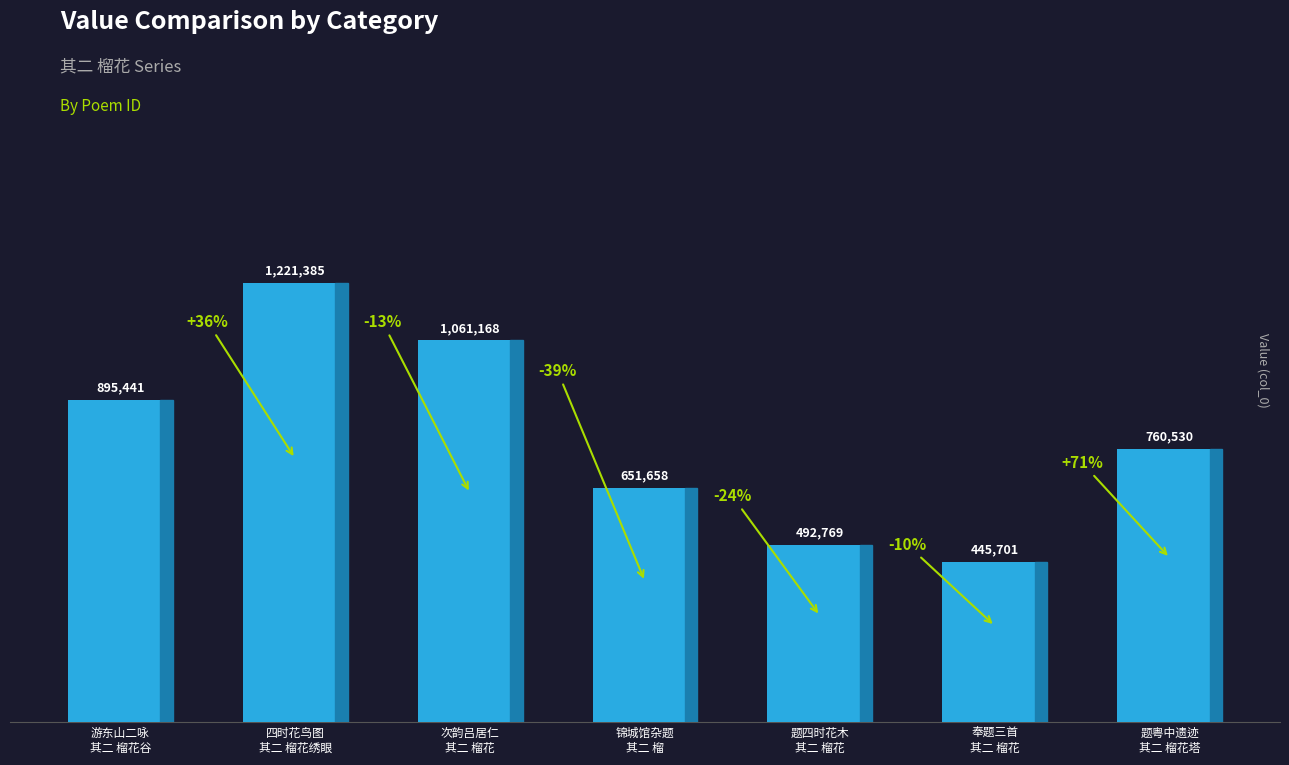

What is the value of the 7th bar from the left?

760530